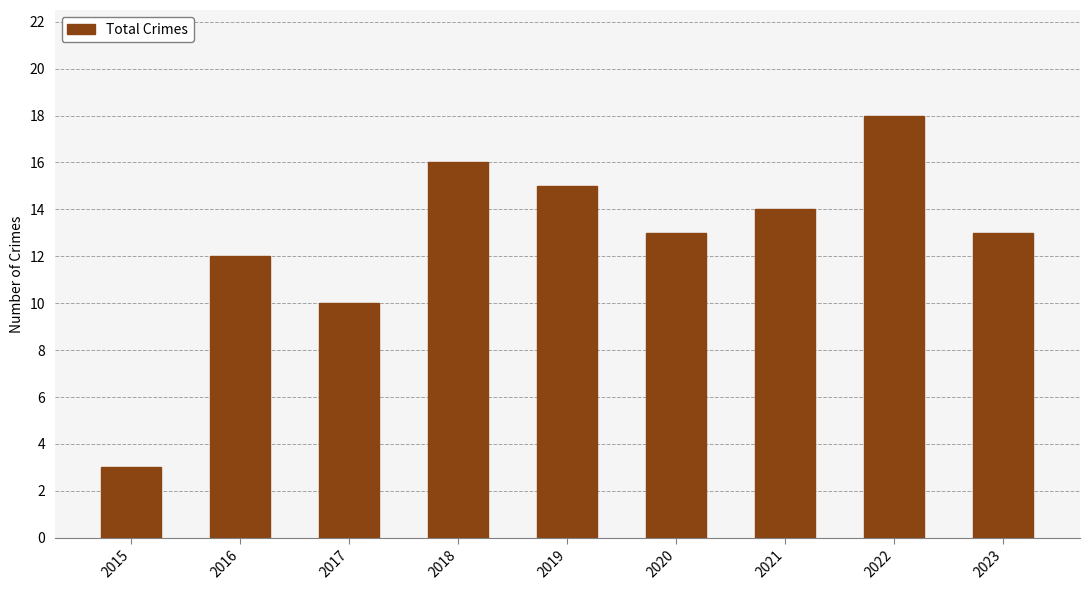

At which label does the data first exceed 13?

2018